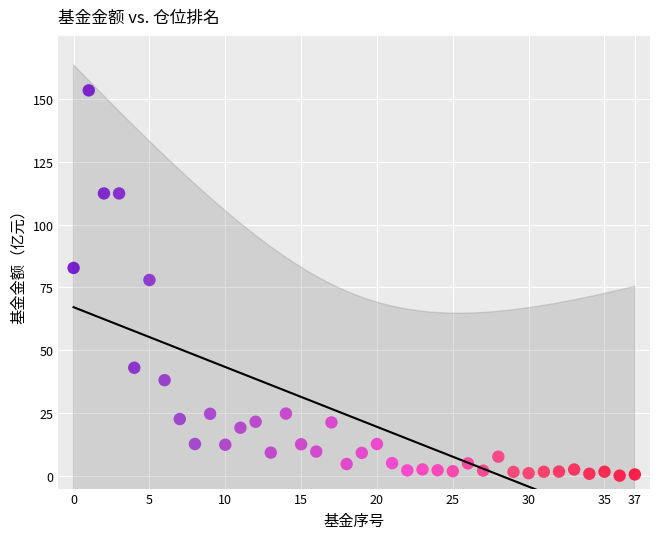

What Y value in the scatter plot is closest to 76?

77.9